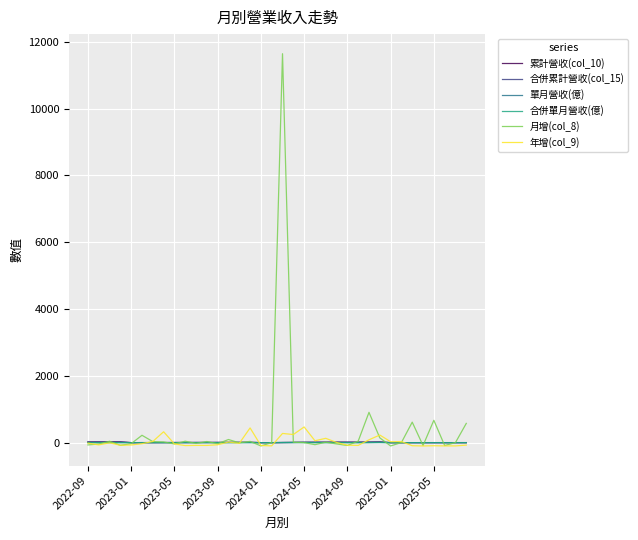

Where is 年增(col_9) nearest to the value 185?

27